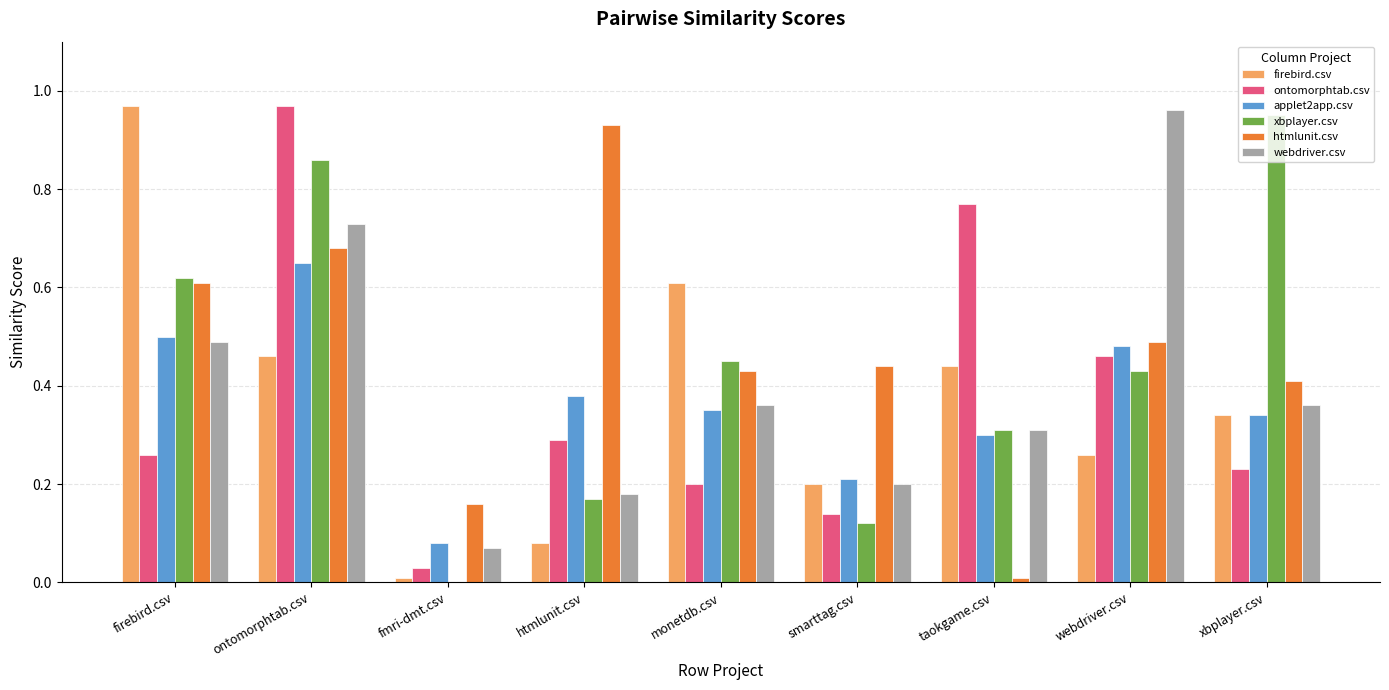

What is the sum of all ontomorphtab.csv values?

3.4